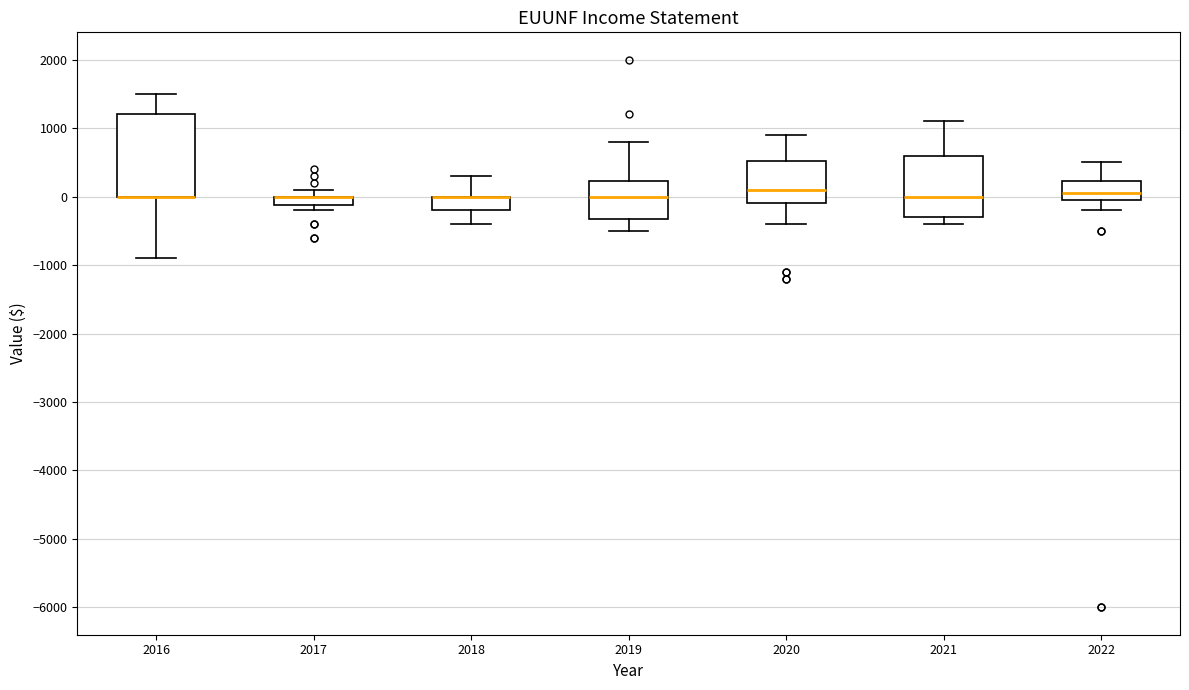

Where does the upper whisker of the box at x = 2020 end on the y-axis? The values are not printed on the chart, so give them approximately, as read against the axis.

900